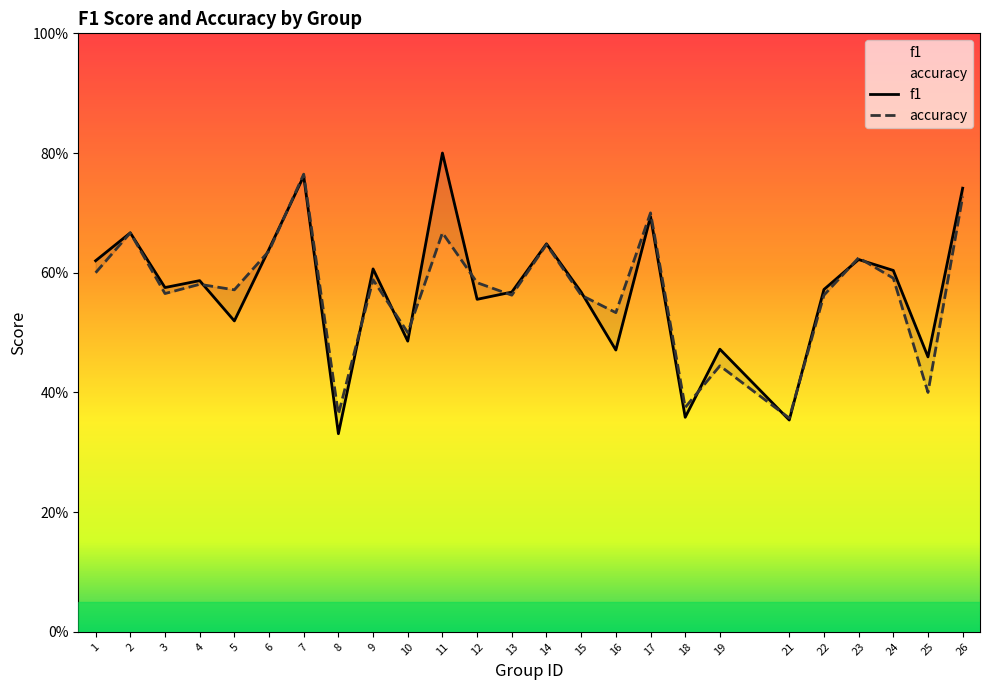

The accuracy series shows 0.4 at 19. True or false?

True